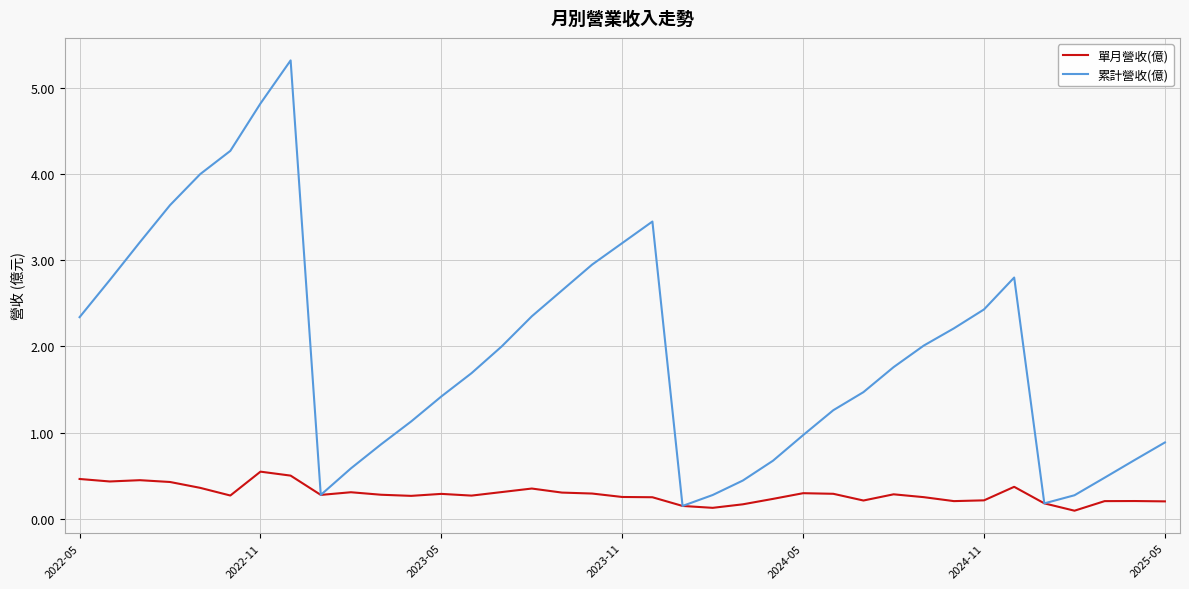

Which series has the widest spread of values?

累計營收(億)